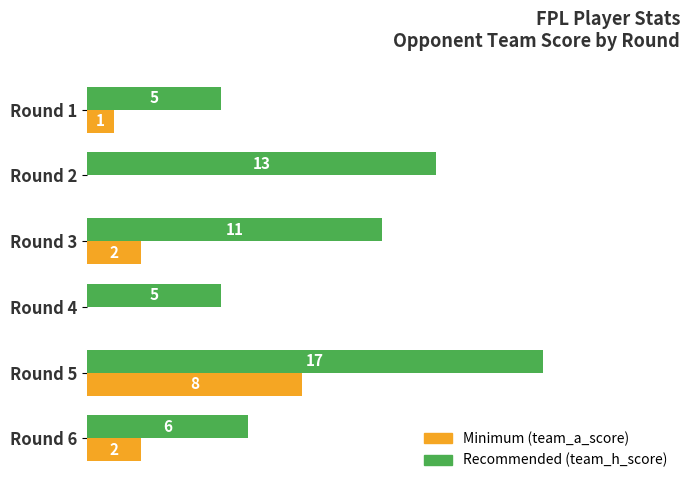

At which category is the sum across all series the highest?

Round 5